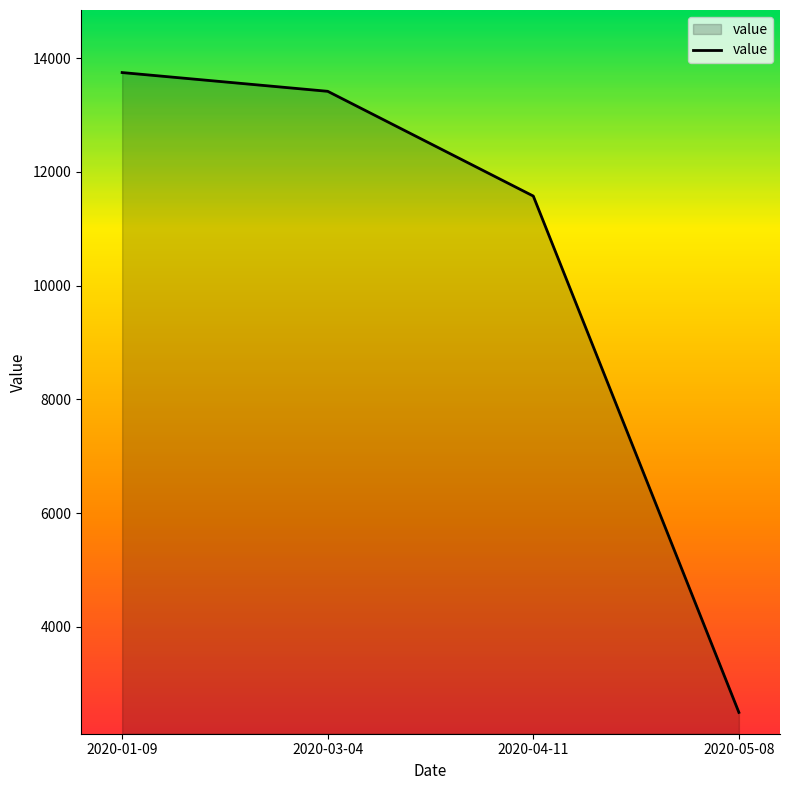

What is the smallest value displayed?

2498.0